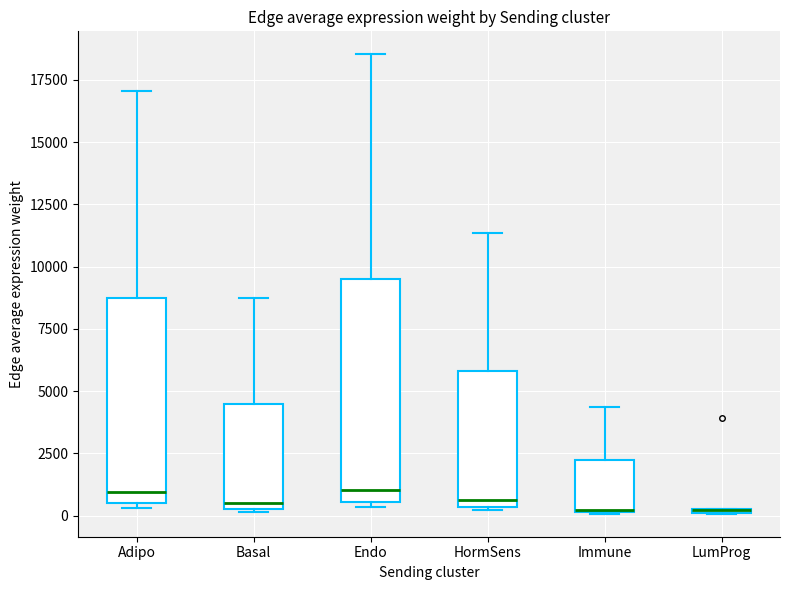

Which box is the tallest, from its lower edge to its upper edge?

Endo